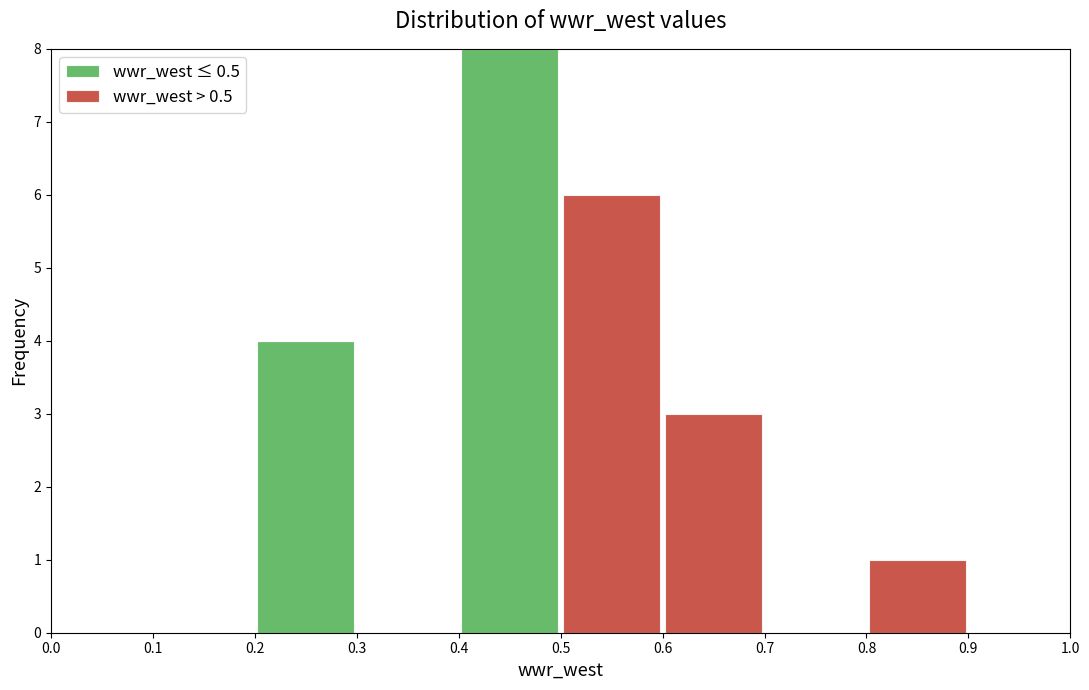

Which range on the x-axis has the tallest stacked bar (by total height)?

0.4 to 0.5